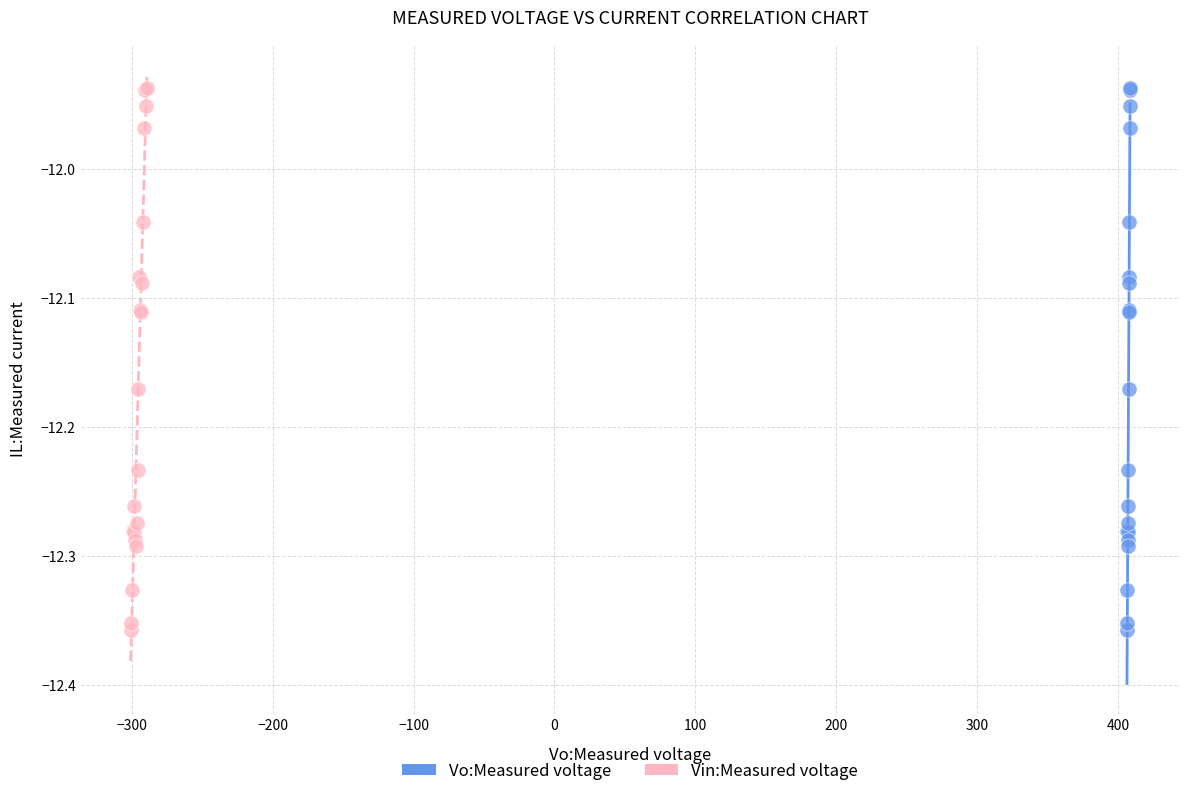

What are all the series names shown in the legend?

Vo:Measured voltage, Vin:Measured voltage